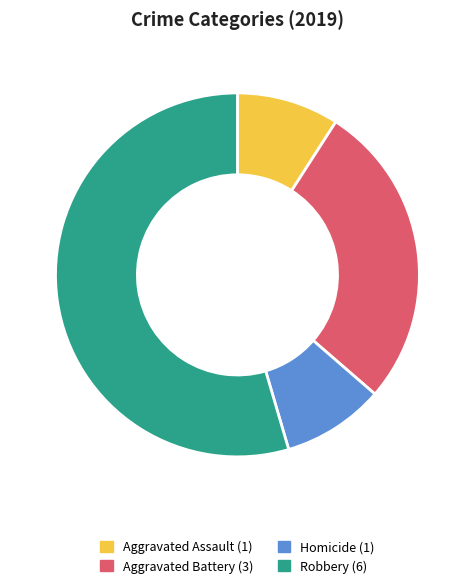

Does any single category account for the majority?

Yes